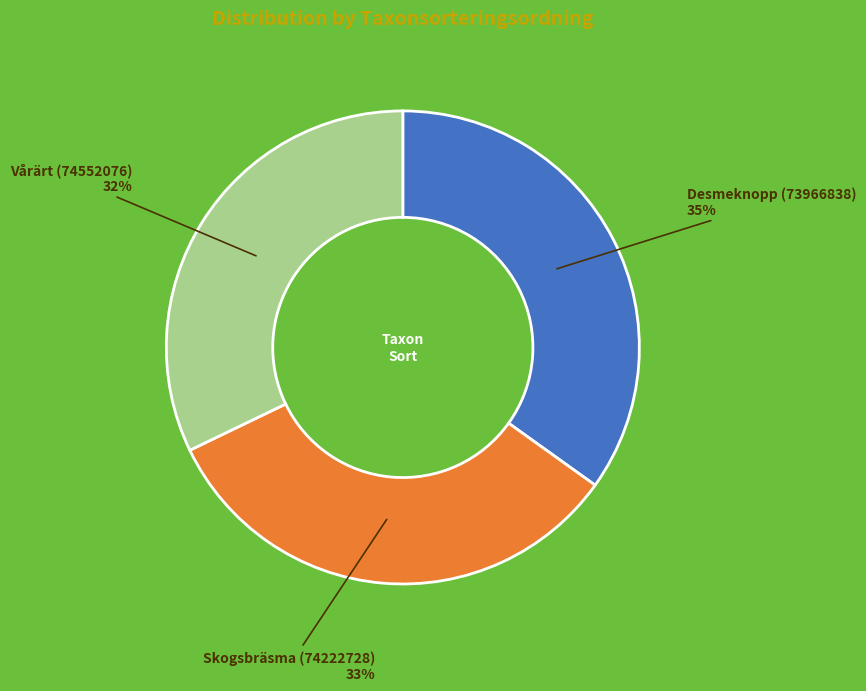

To the nearest percent, what is the difference between the largest and smallest slice percentages?

3%